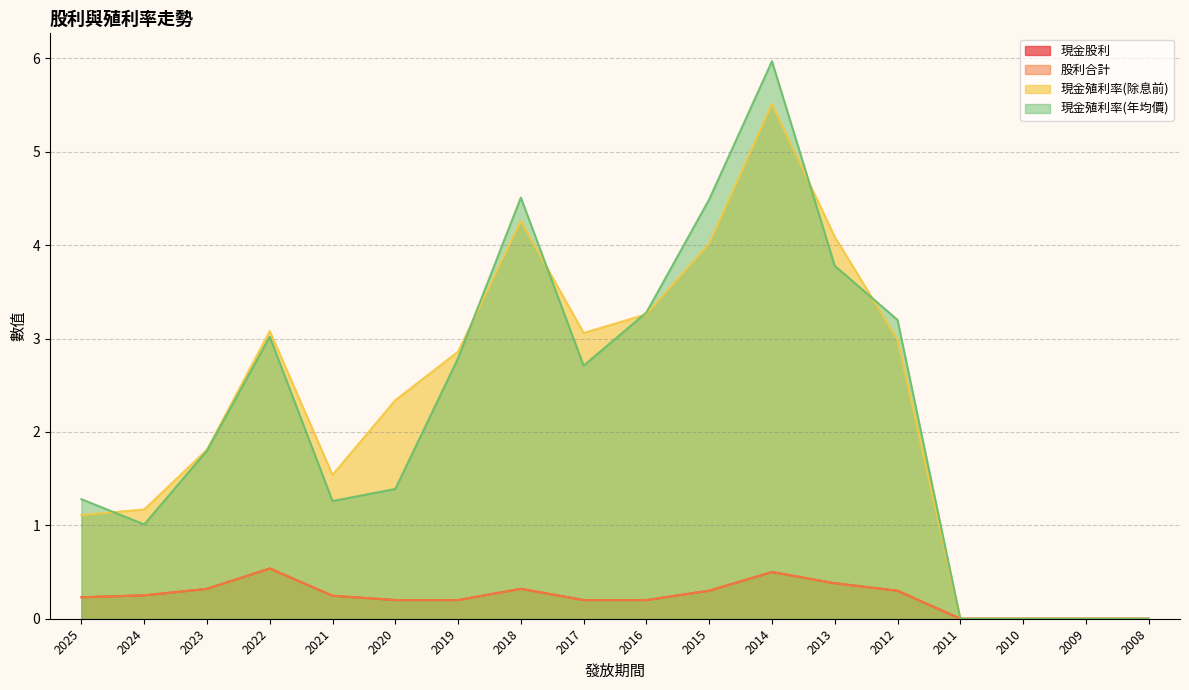

What is the difference between the 現金殖利率(年均價) values at 2011 and 2025?

1.3